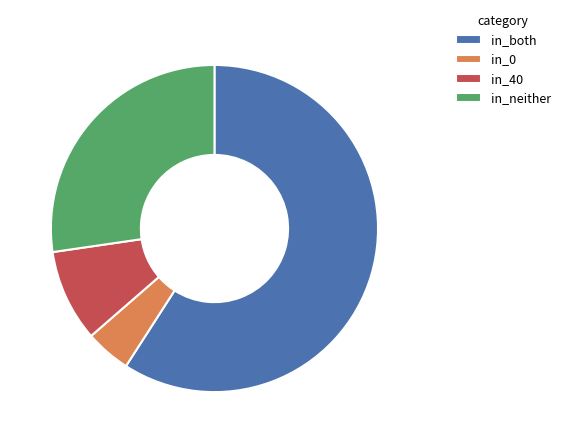

The in_0 slice represents 4% of the pie. True or false?

True